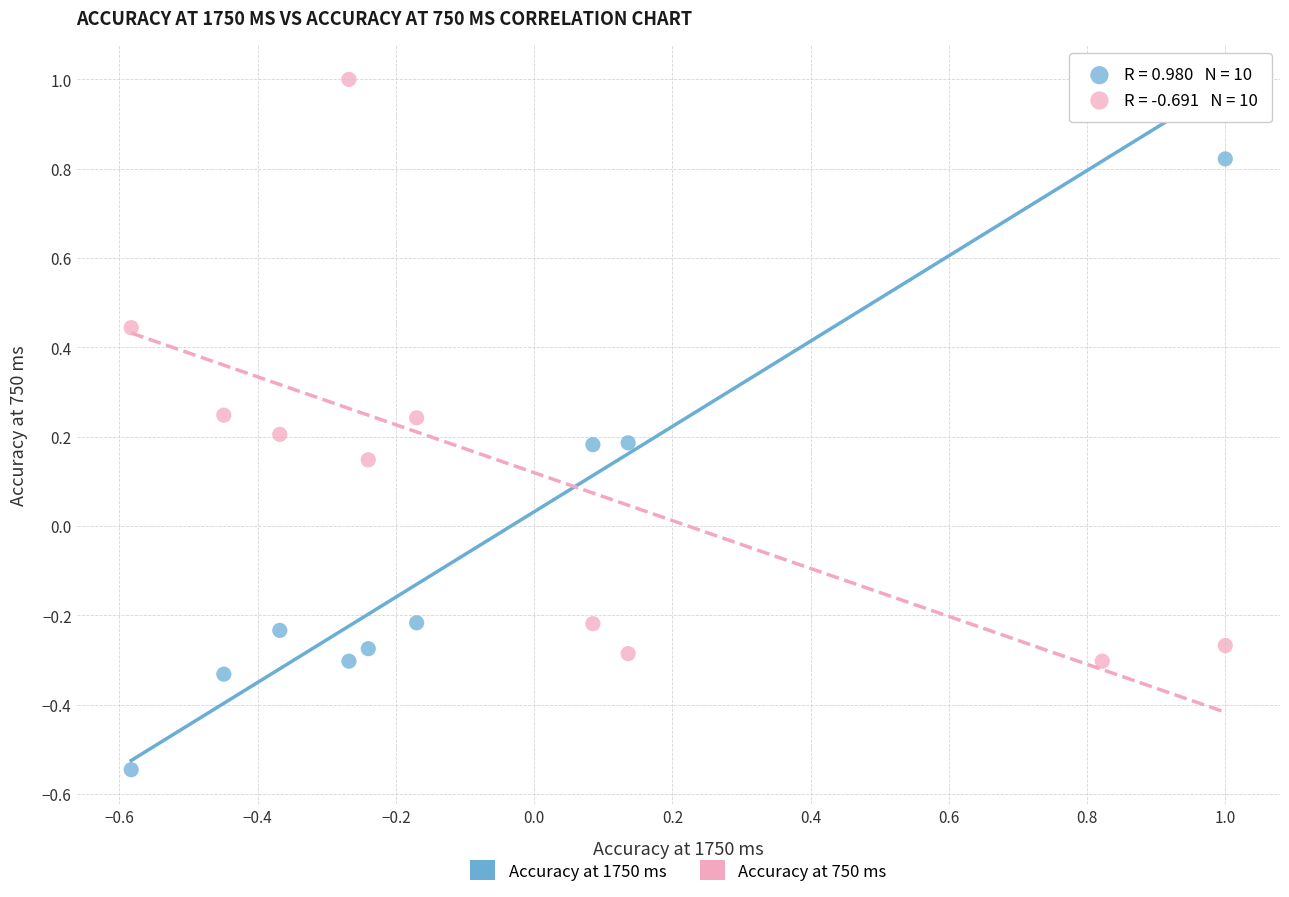

Across all data points, what is the range of Y values (max minus min)?

1.5